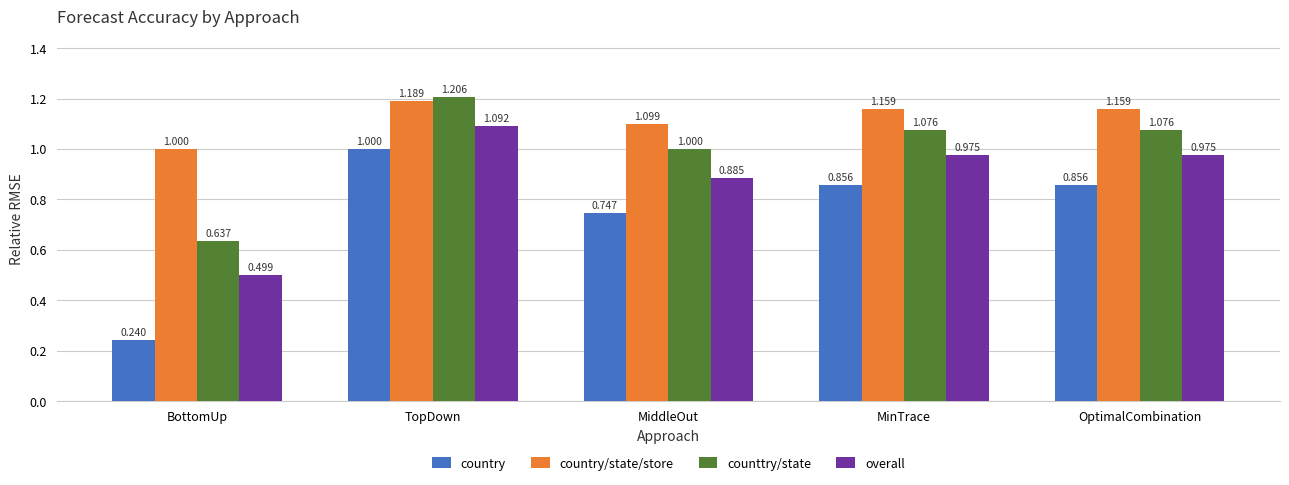

Between TopDown and MinTrace, which series saw the biggest shift?

country